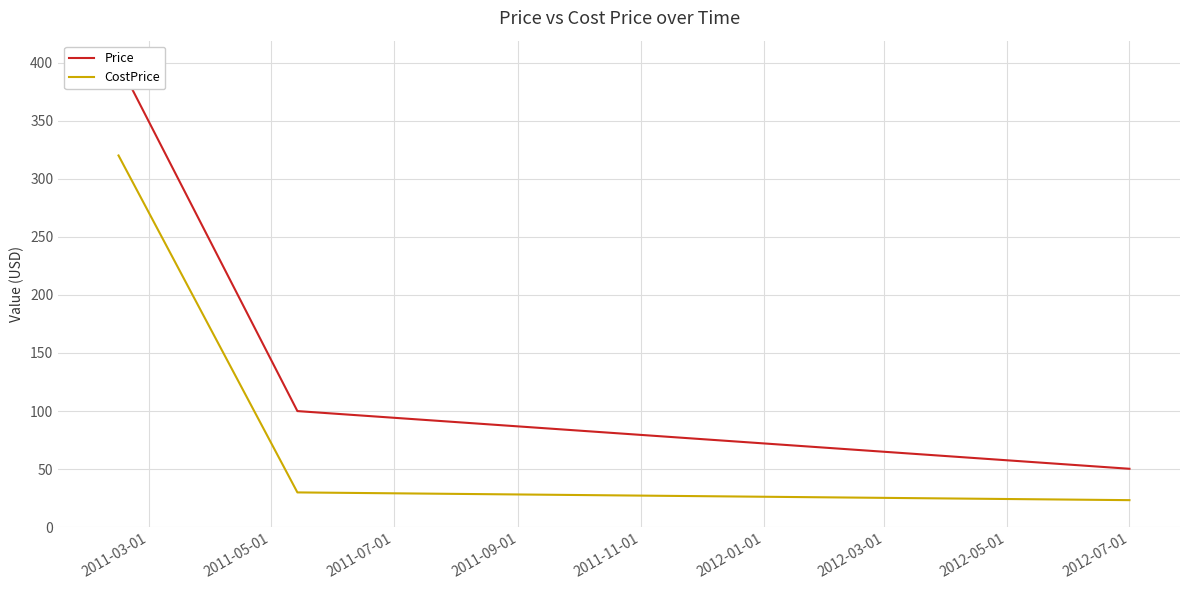

How many values in the CostPrice series are below 30?

1